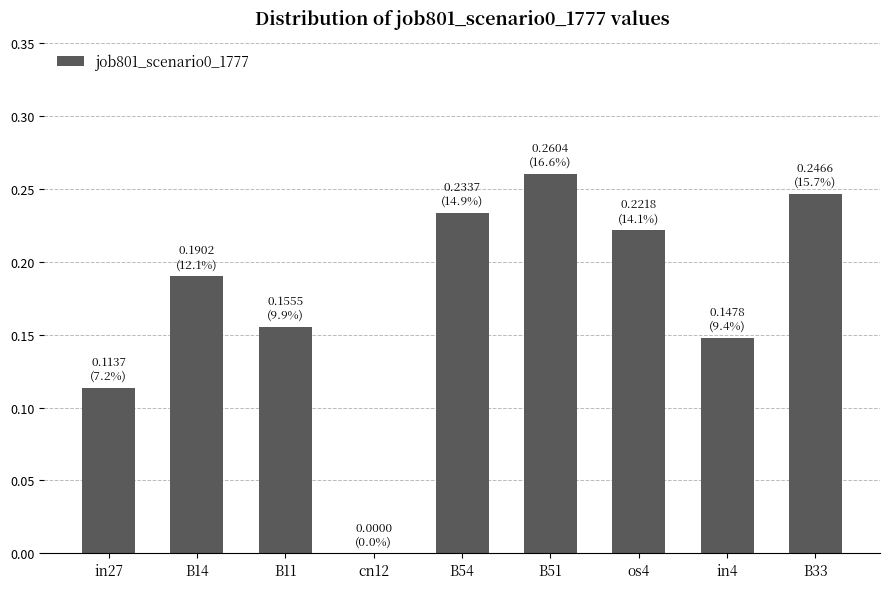

Which has a higher value, B11 or cn12?

B11